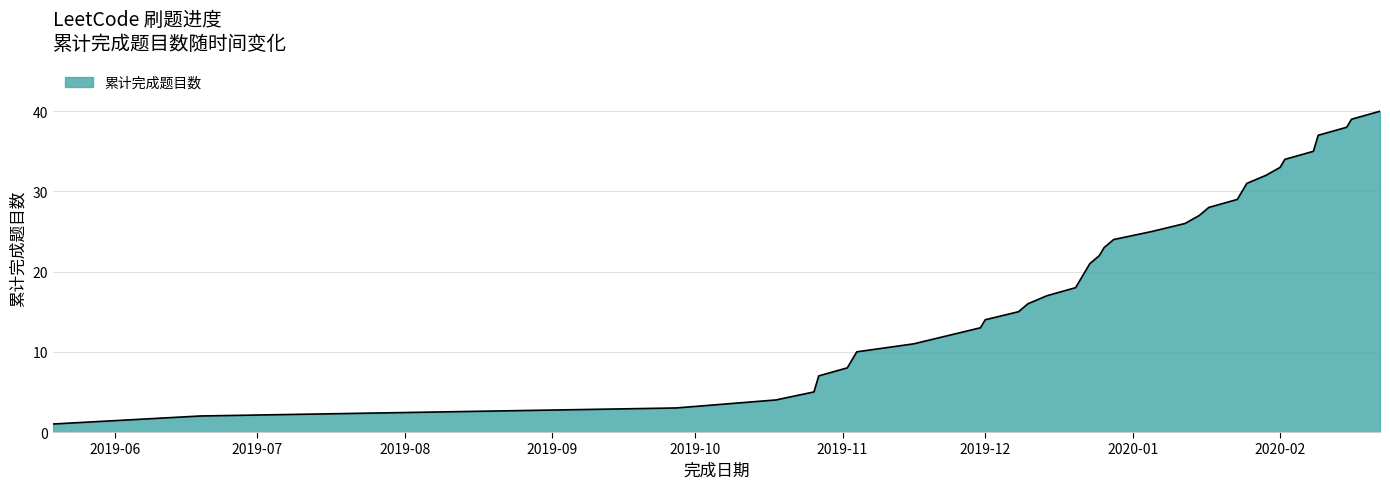

What is the greatest value displayed?

40